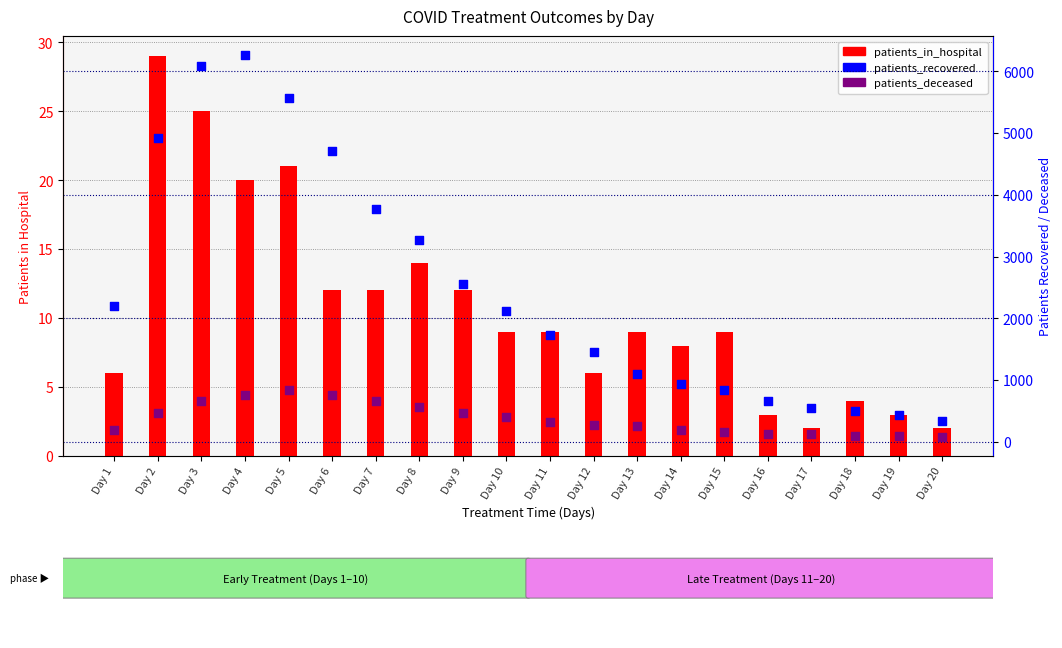

At which category is the sum across all series the highest?

Day 4